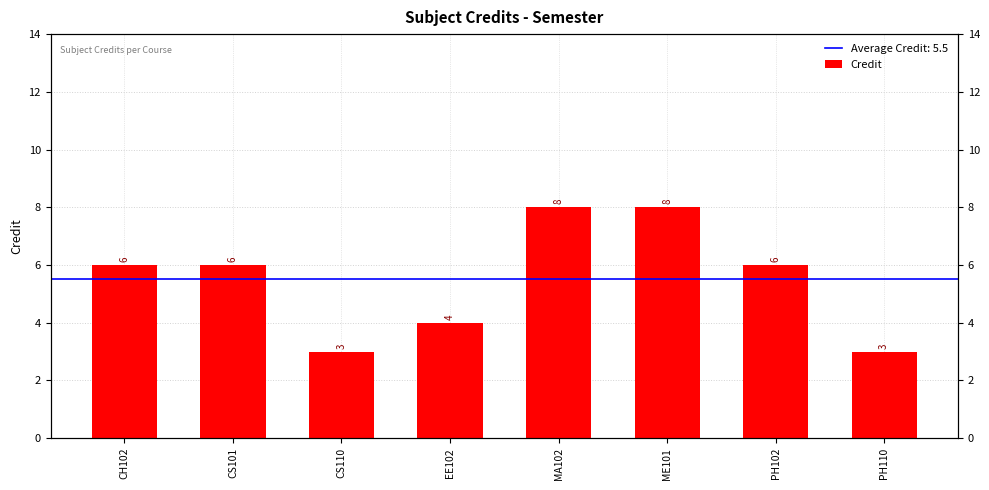

Reading left to right, transcribe all the data shown in this chart.

CH102=6	CS101=6	CS110=3	EE102=4	MA102=8	ME101=8	PH102=6	PH110=3